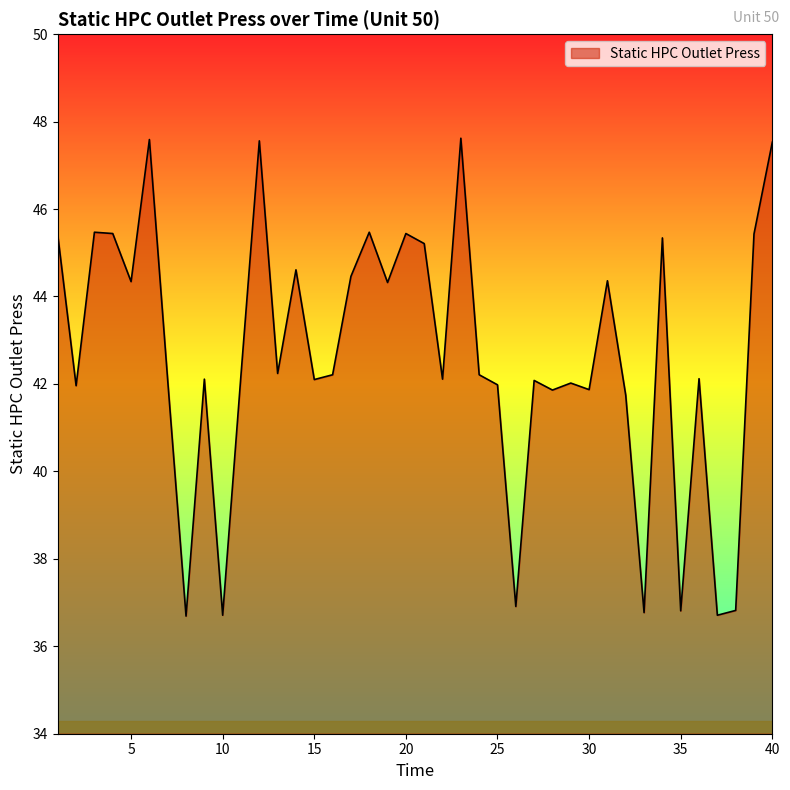

What is the smallest value displayed?

36.7